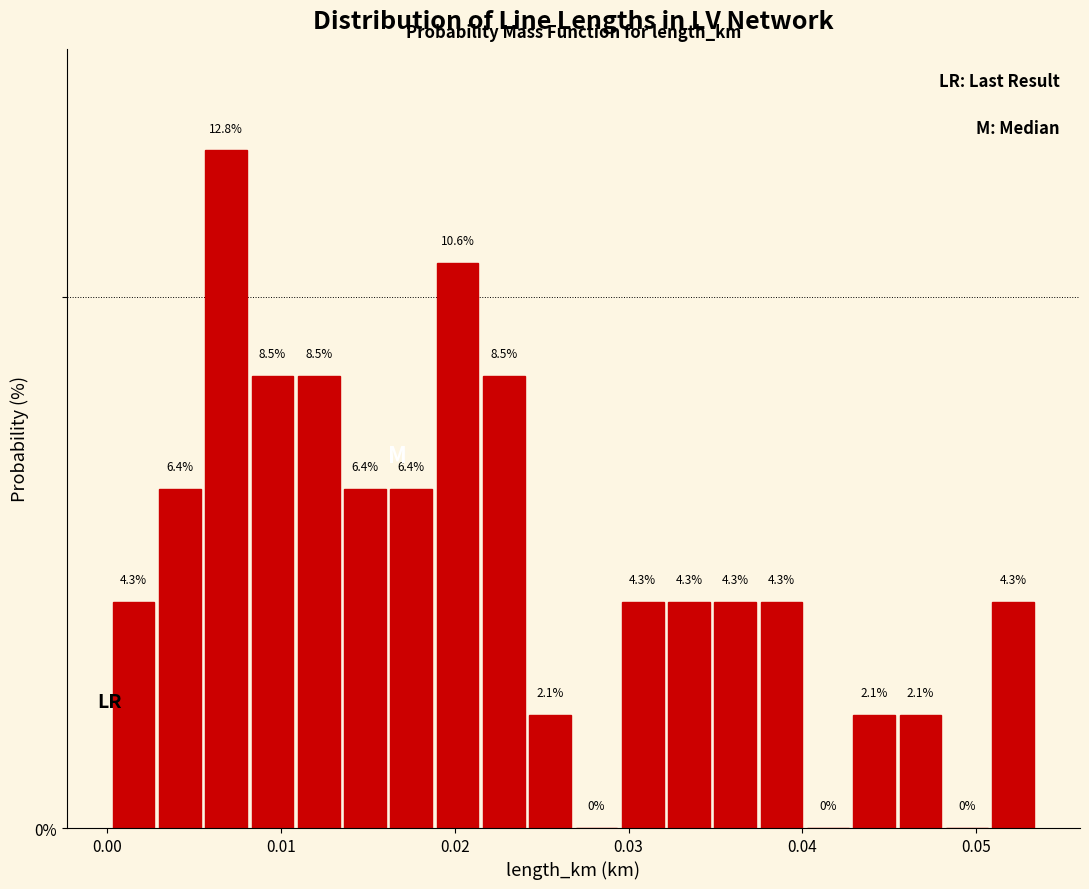

Read against the x-axis, roughly where is the centre of the tallest bar?

0.007